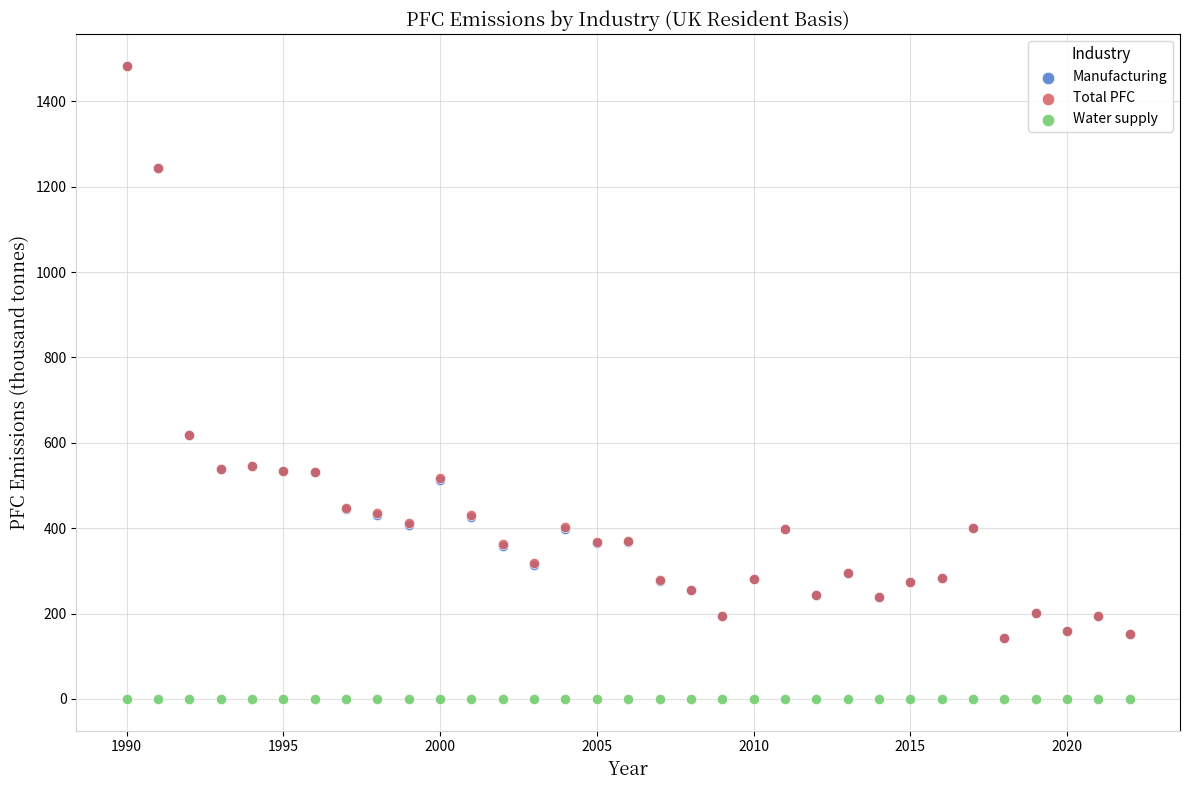

Which series contains the lowest Y value?

Water supply